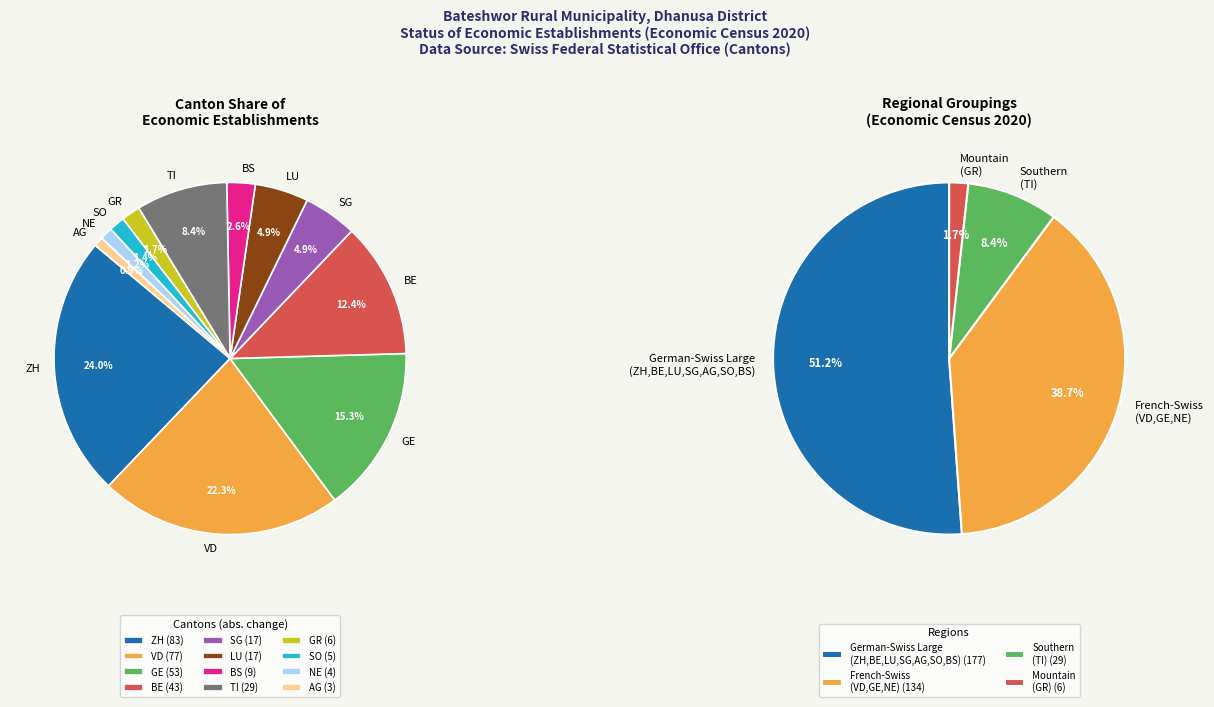

True or false: NE accounts for 1% of the total.

False